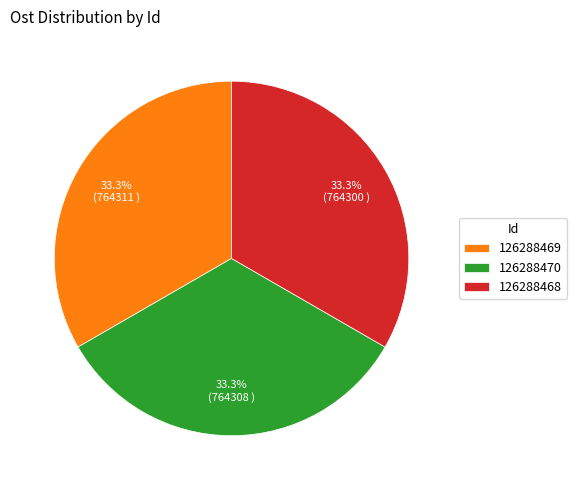

What percentage do 126288469 and 126288470 together represent?

66.7%